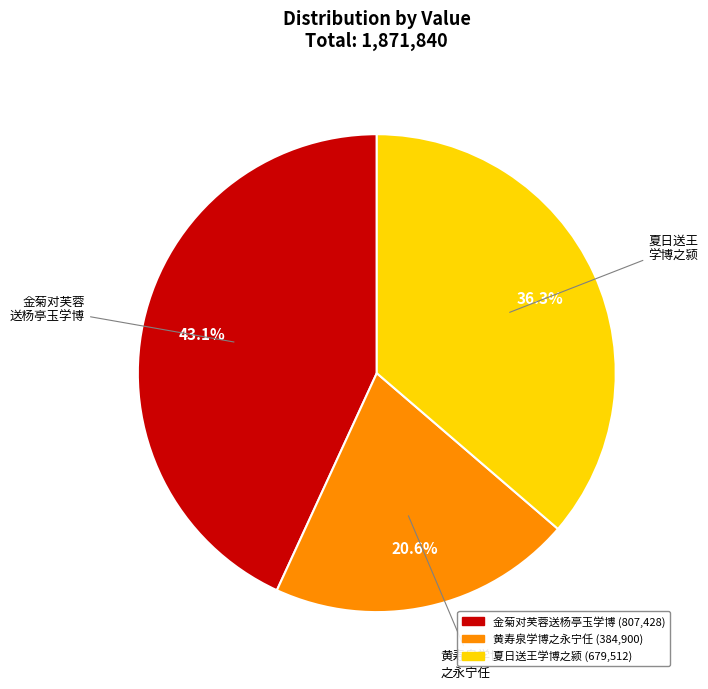

Count the number of slices in the pie.

3